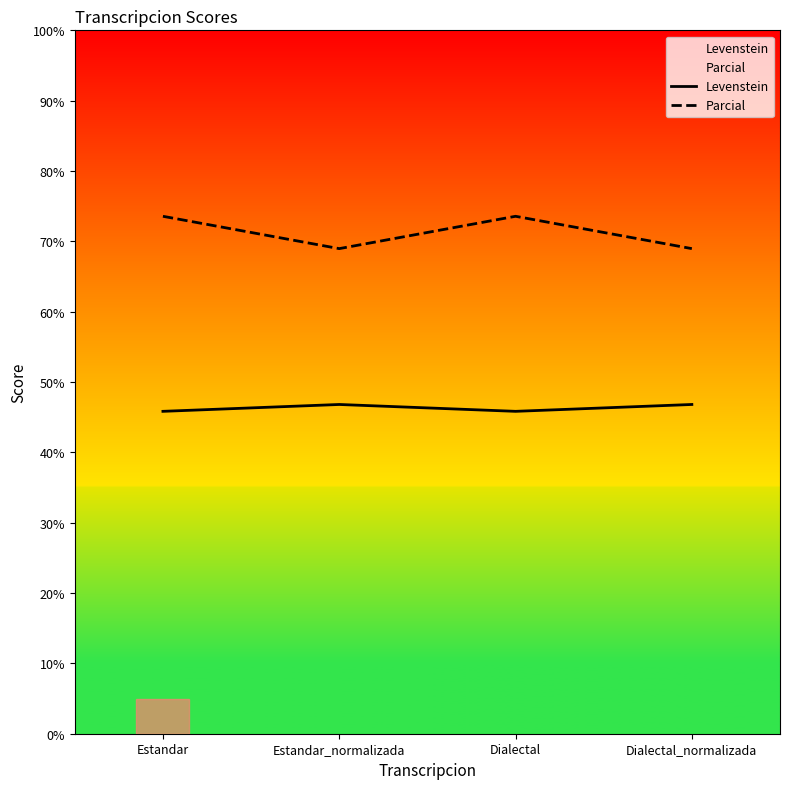

Between Estandar and Estandar_normalizada, which series saw the biggest shift?

Parcial